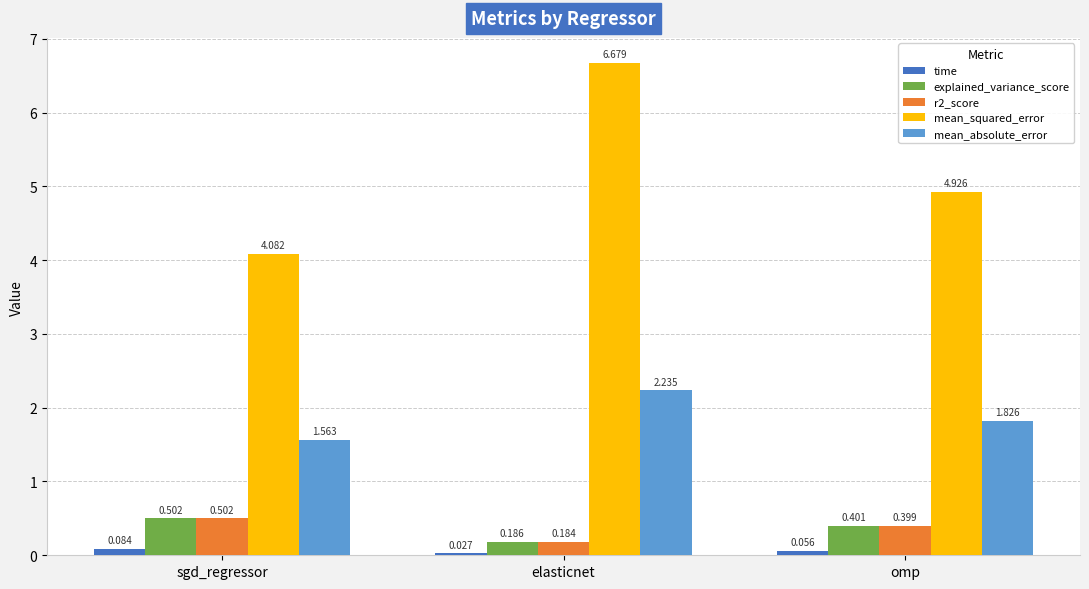

Which series changed the most between elasticnet and omp?

mean_squared_error